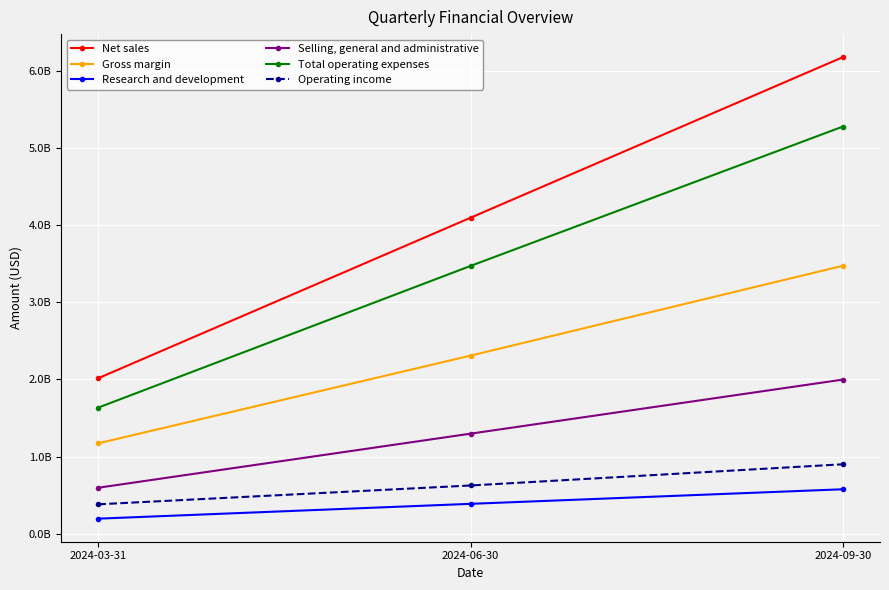

Is the value of Operating income at 2024-06-30 greater than the value of Gross margin at 2024-06-30?

No